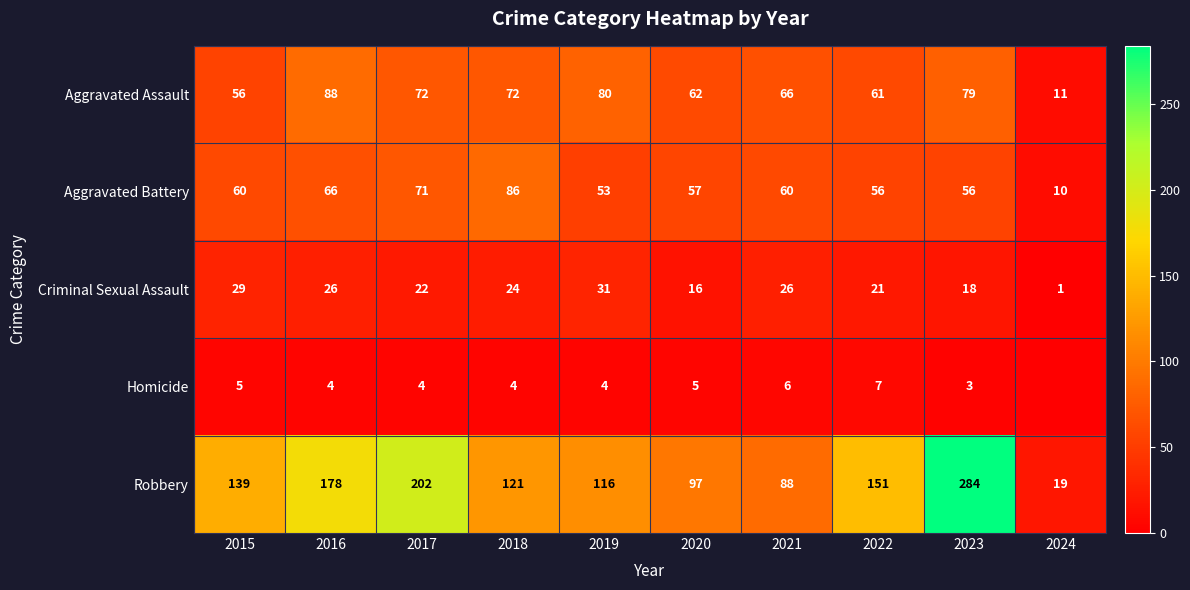

The value of Robbery at 2018 is 121. True or false?

True